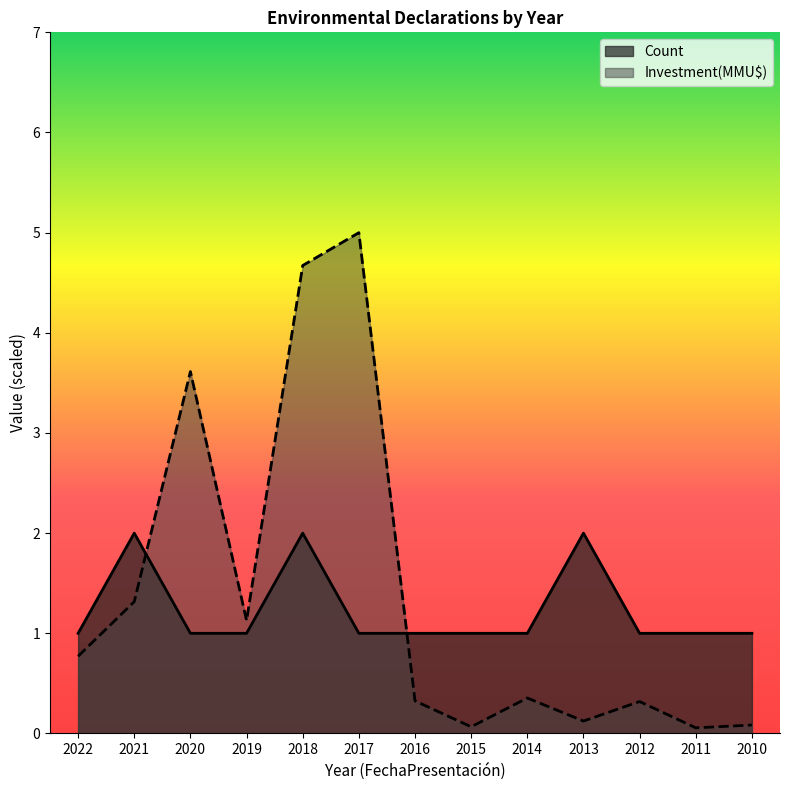

Count the number of data series in this chart.

2